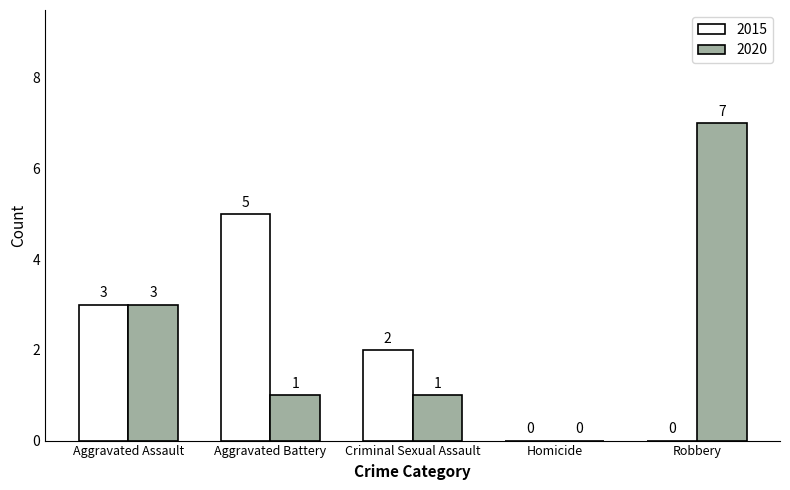

True or false: 2020 has a value of 7 at Robbery.

True